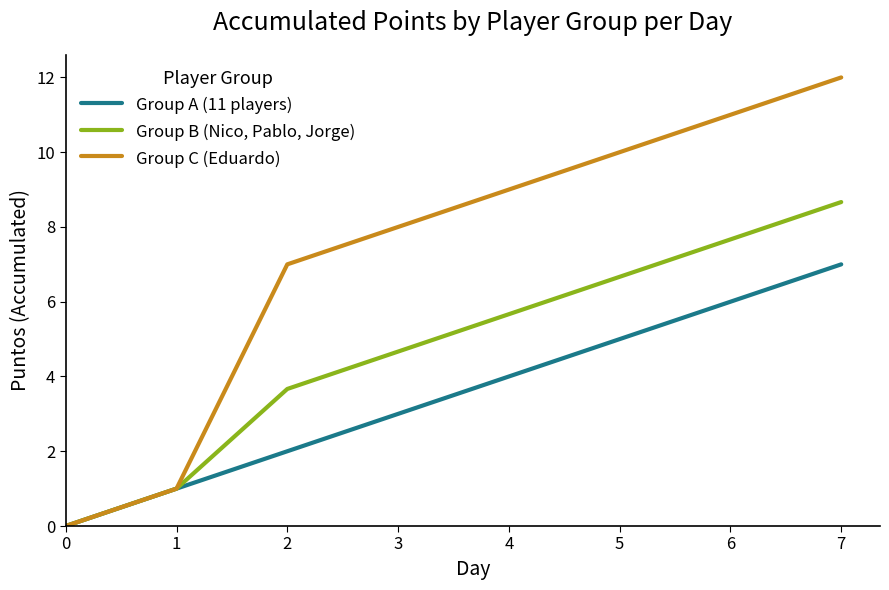

Which series changed the most between 1 and 2?

Group C (Eduardo)